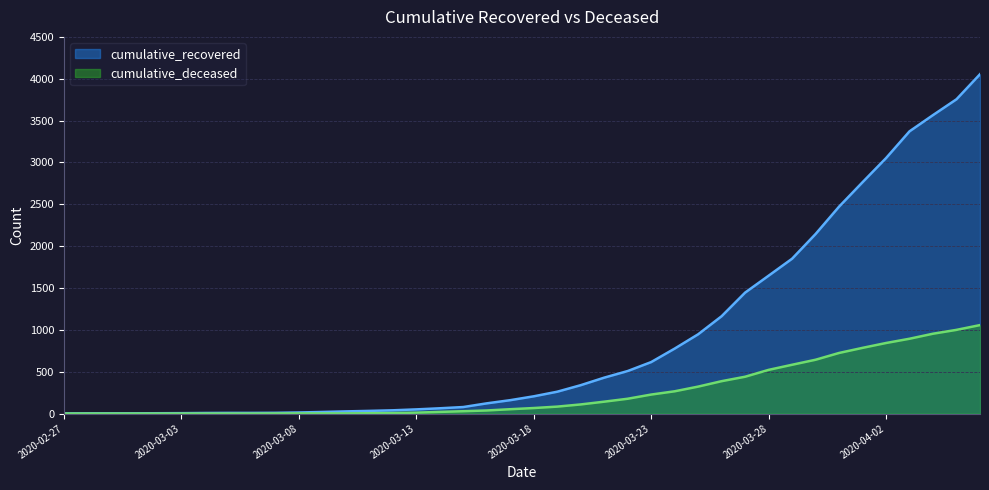

Read the cumulative_deceased value at 2020-03-27, to the nearest 100.

400